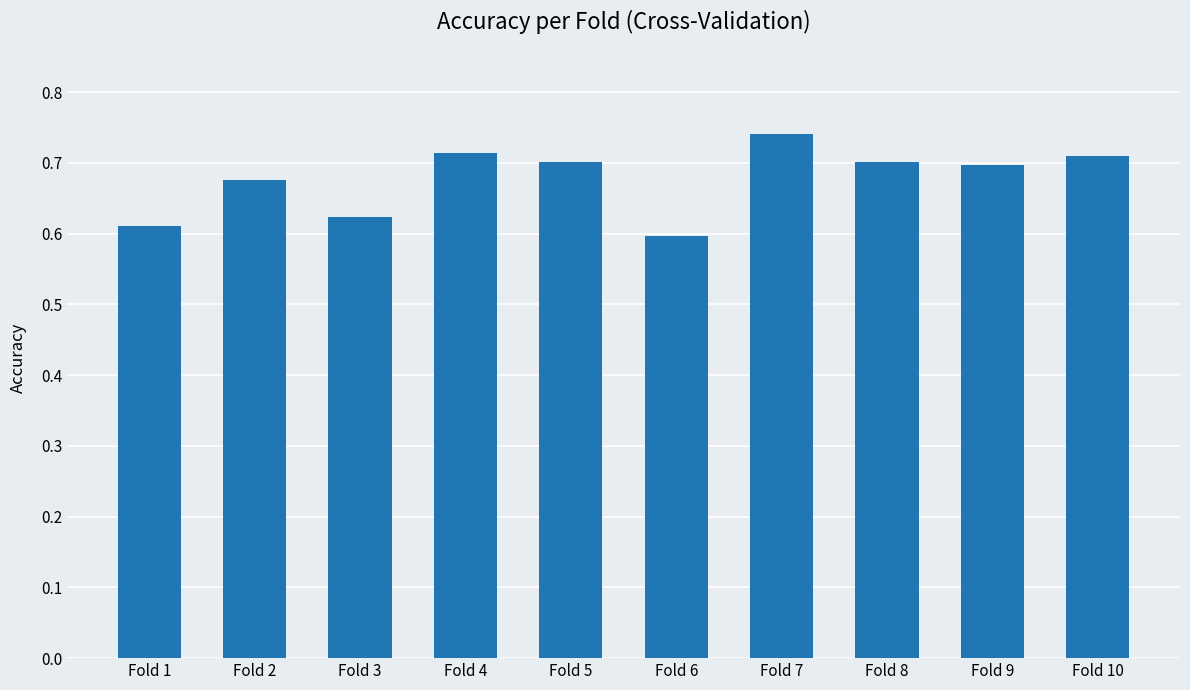

The chart shows a value of 0.4 at Fold 8. True or false?

False